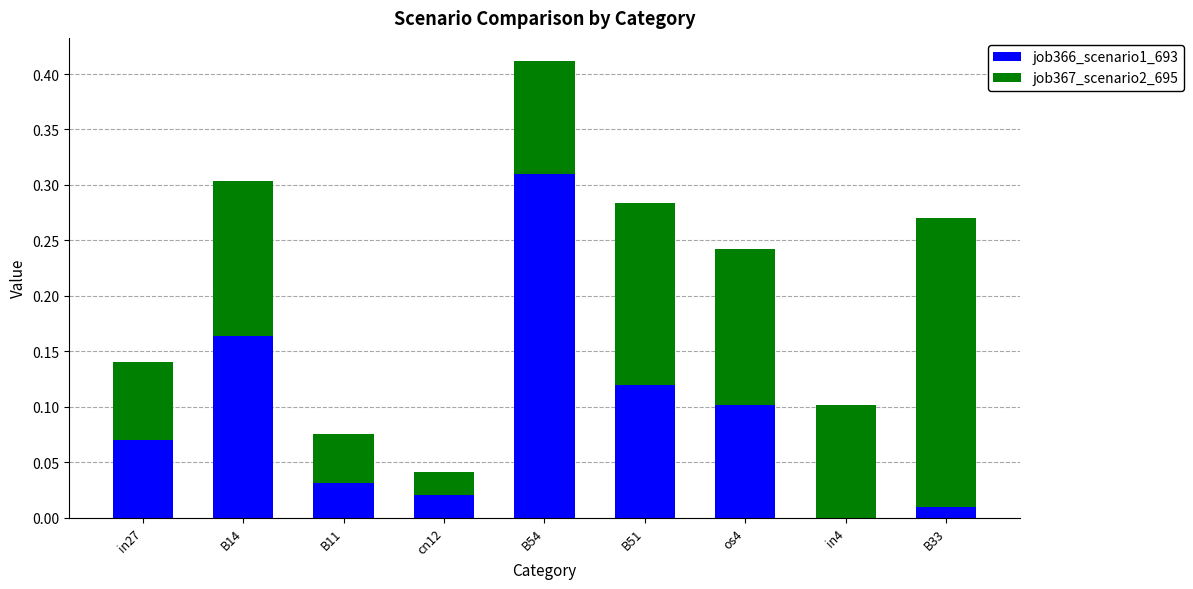

Where is job367_scenario2_695 nearest to the value 0?

cn12